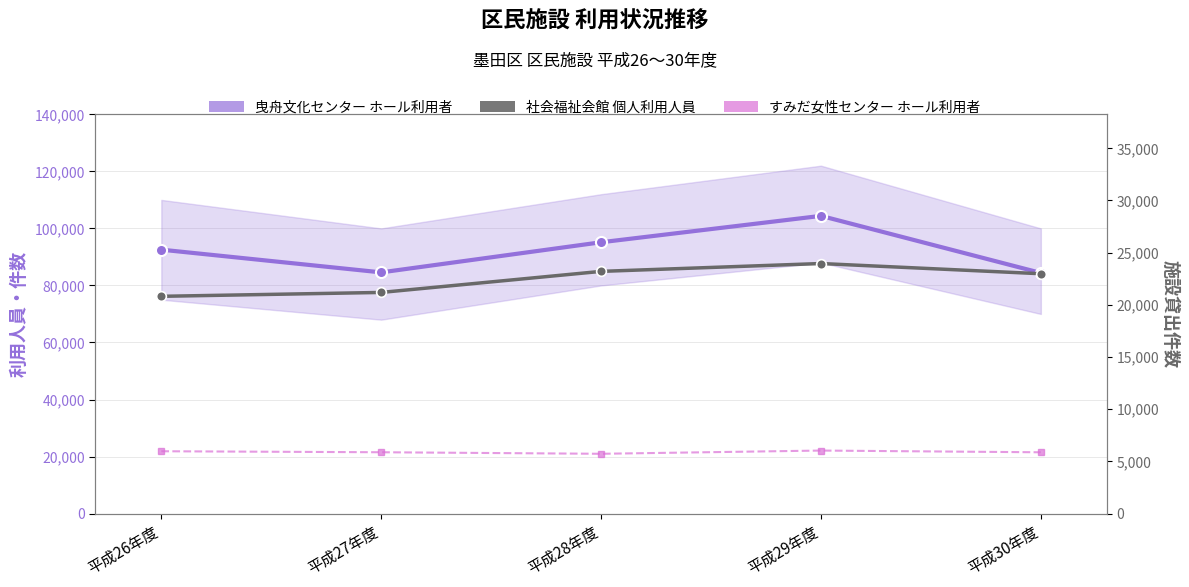

What is the greatest value displayed?

104399